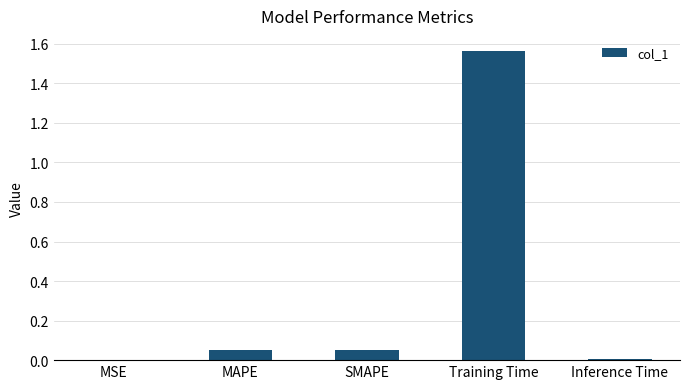

Between Inference Time and SMAPE, which is larger?

SMAPE